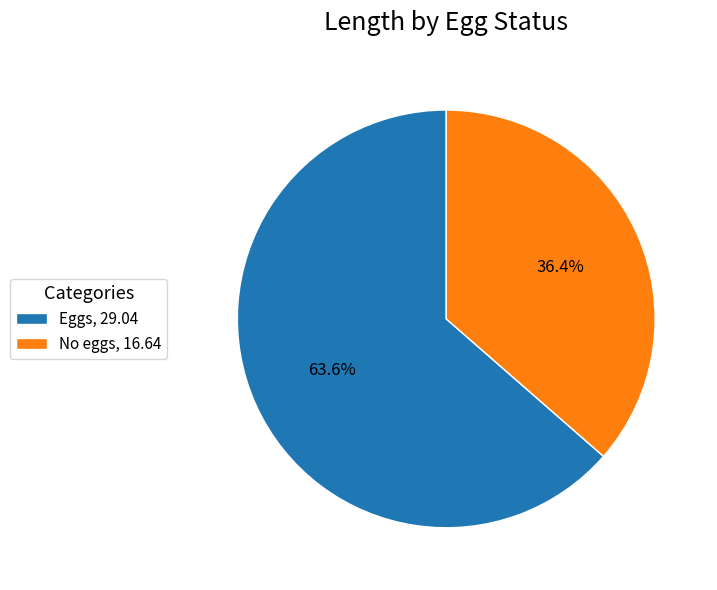

How many segments does this pie chart have?

2